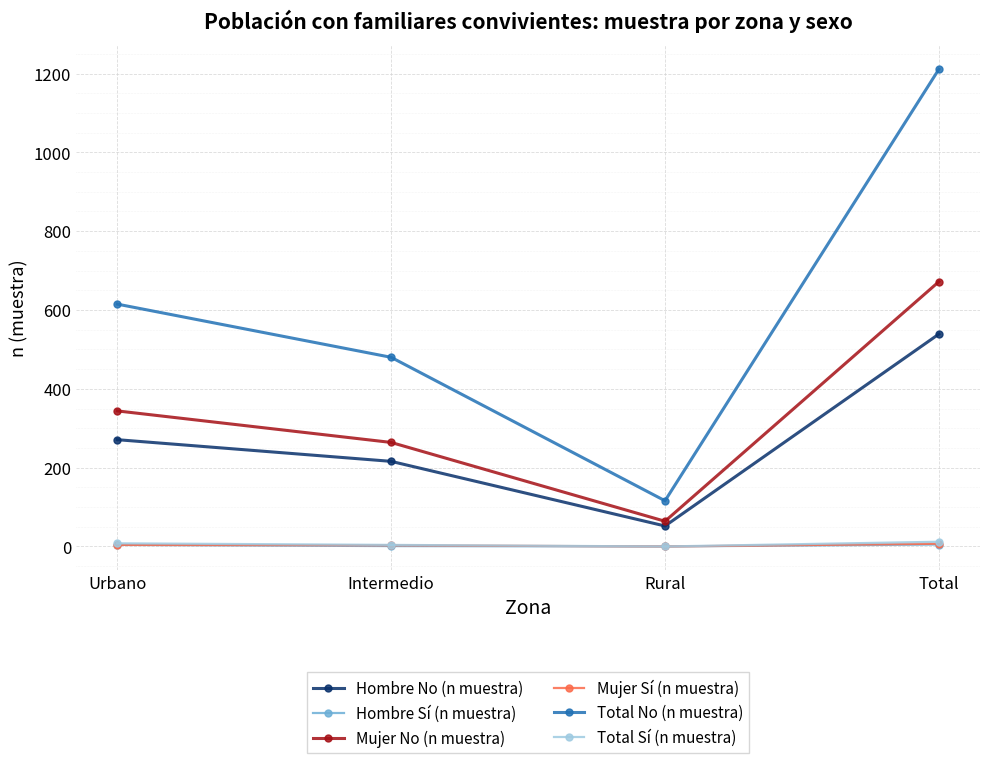

Is this an area chart (filled region under the line)?

No